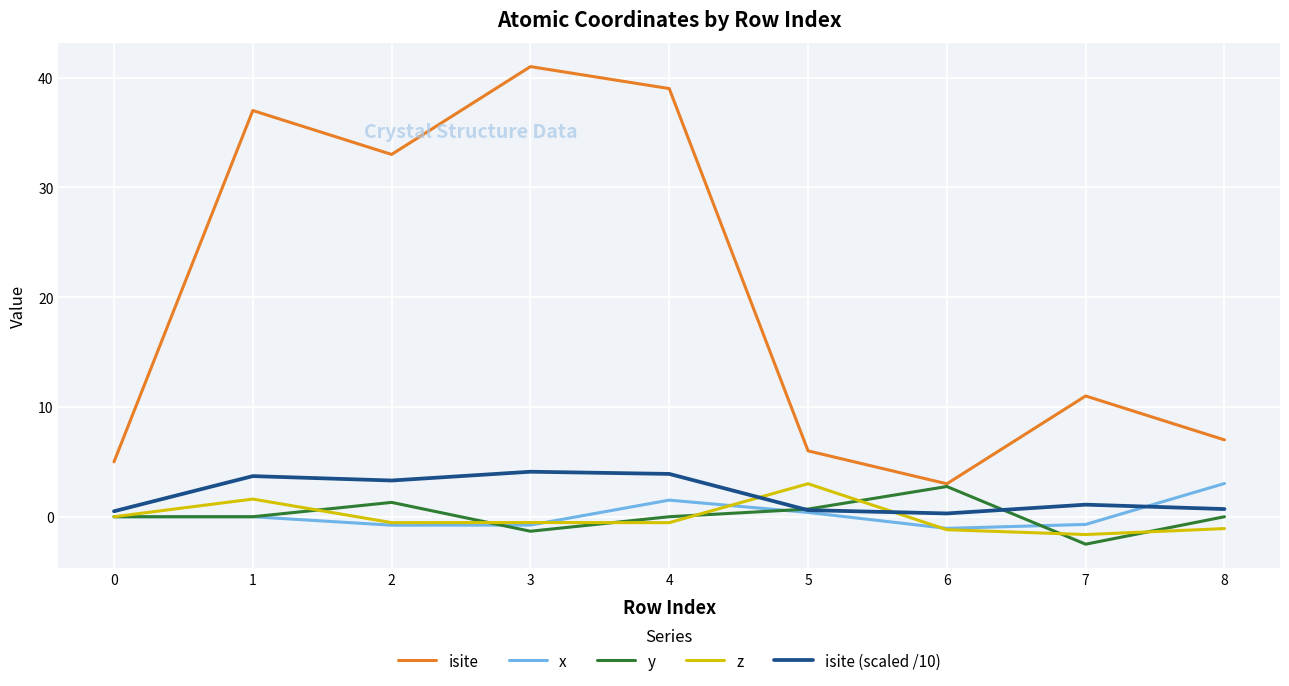

The x series shows 0.4 at 5. True or false?

True